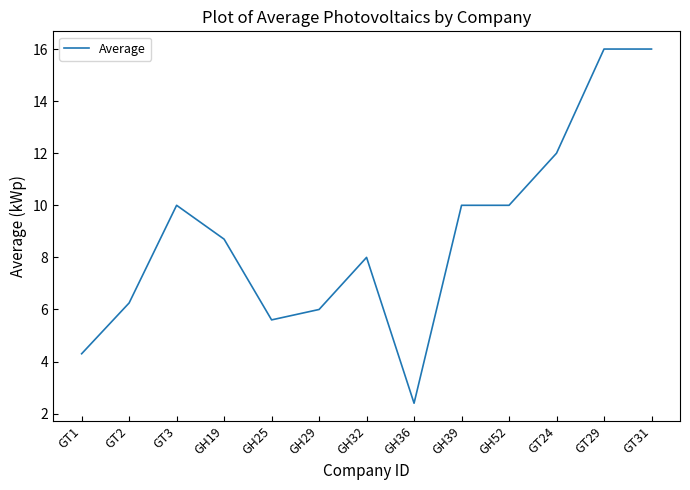

The chart shows a value of 5.8 at GT1. True or false?

False